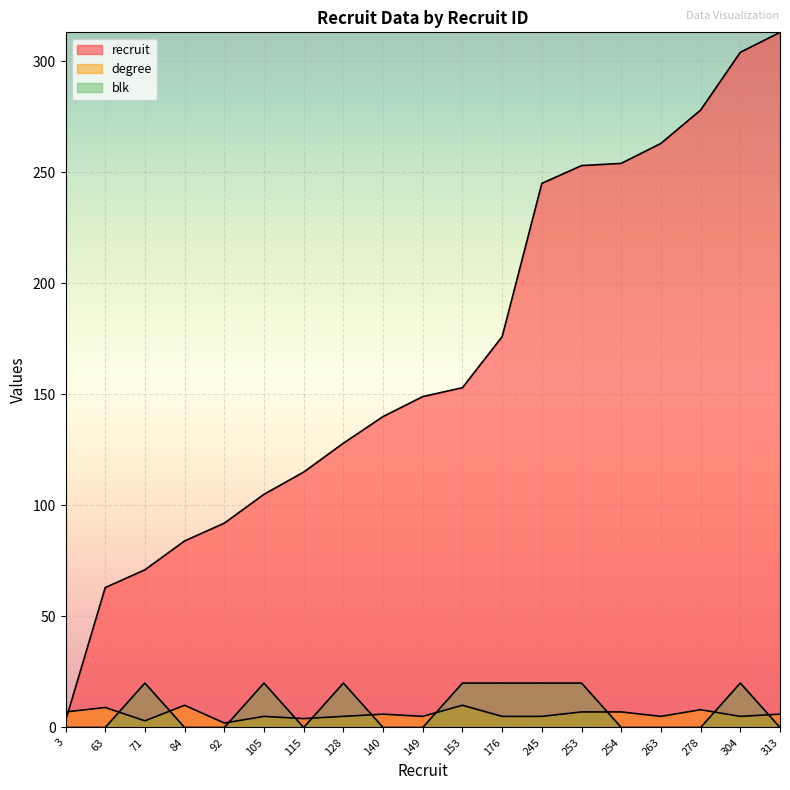

Does the chart display data point markers on the line(s)?

No